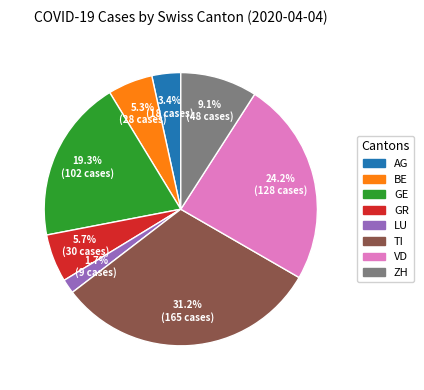

How many segments does this pie chart have?

8